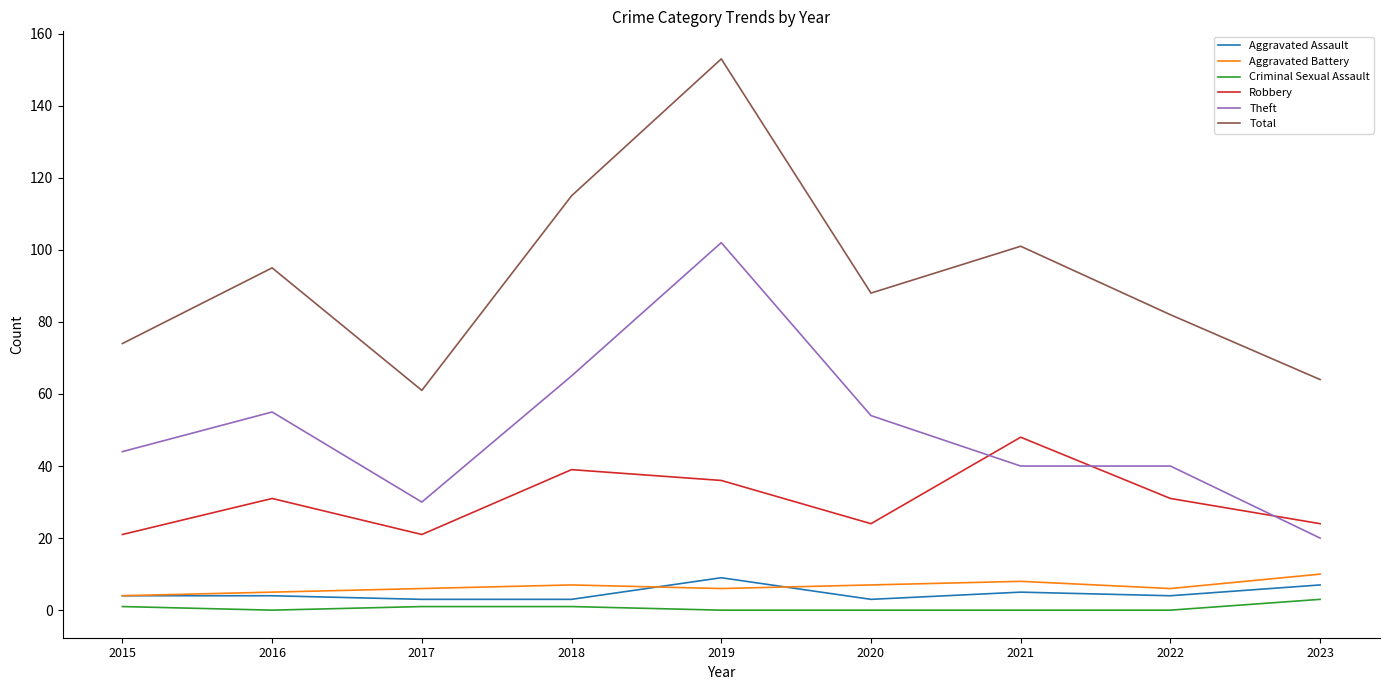

Is it true that Total equals 82 at 2022?

True